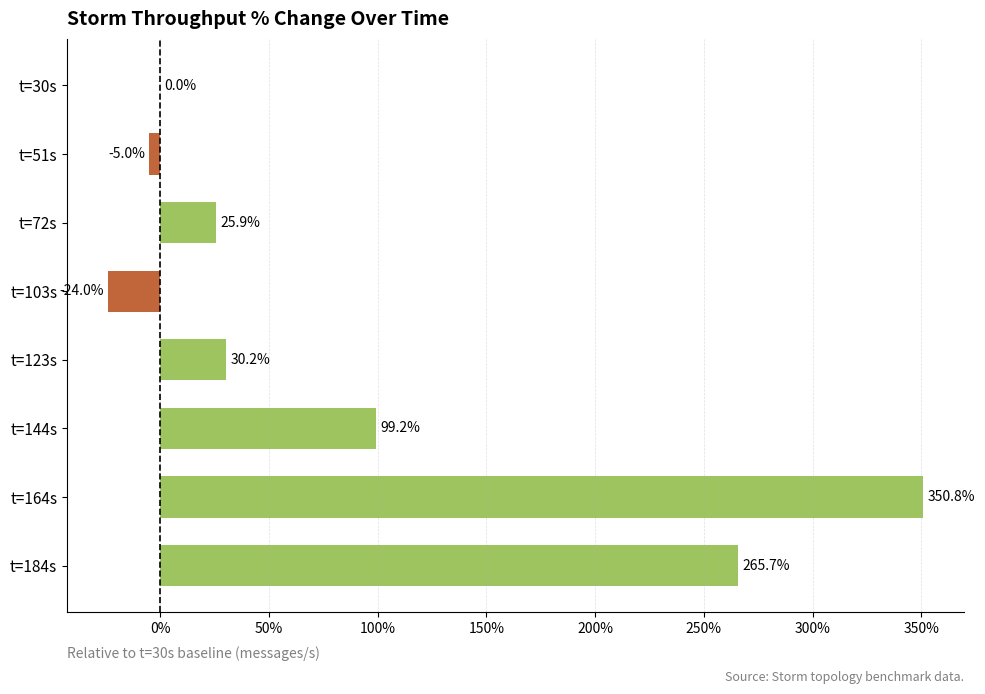

The chart shows a value of 495.2 at t=164s. True or false?

False